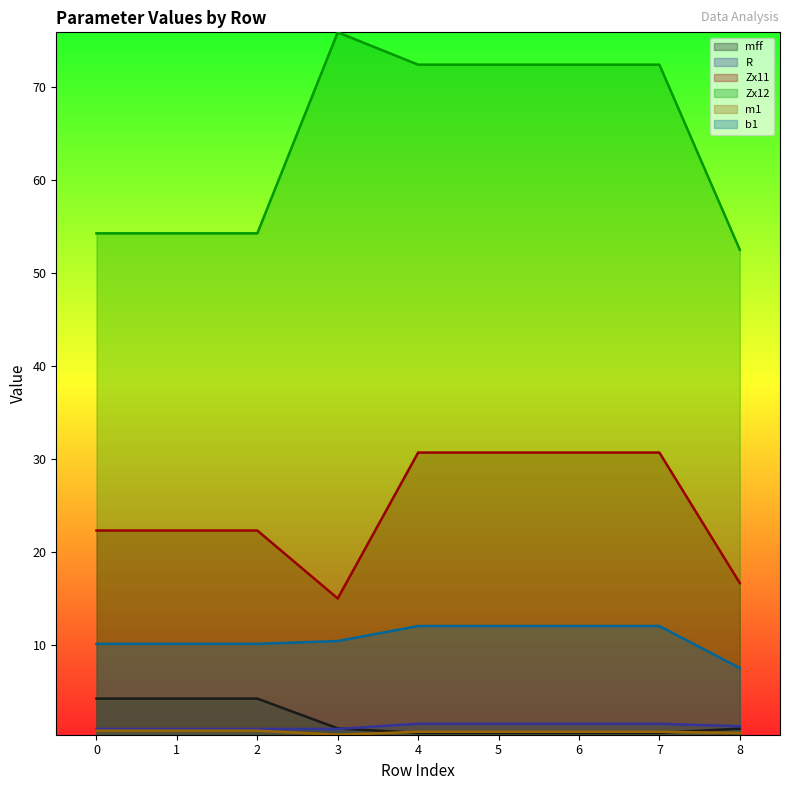

At which category does the chart reach its peak across all series?

3